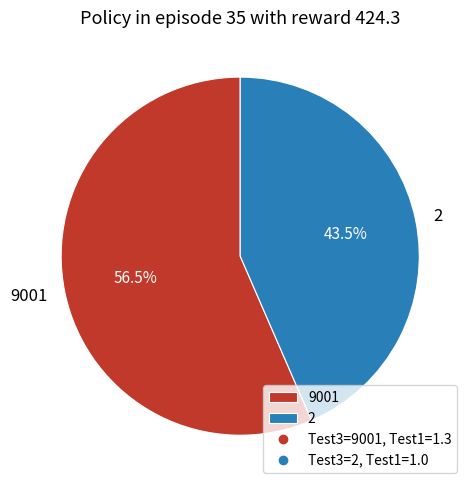

What is the total percentage of 2 and 9001?

100.0%